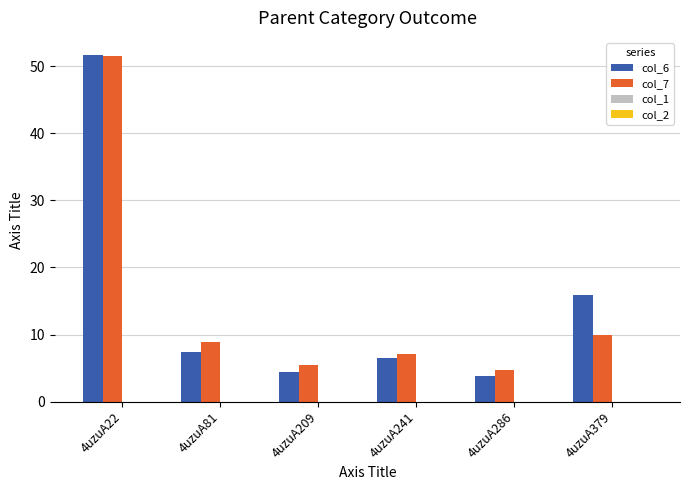

What is the maximum value for col_7?

51.5